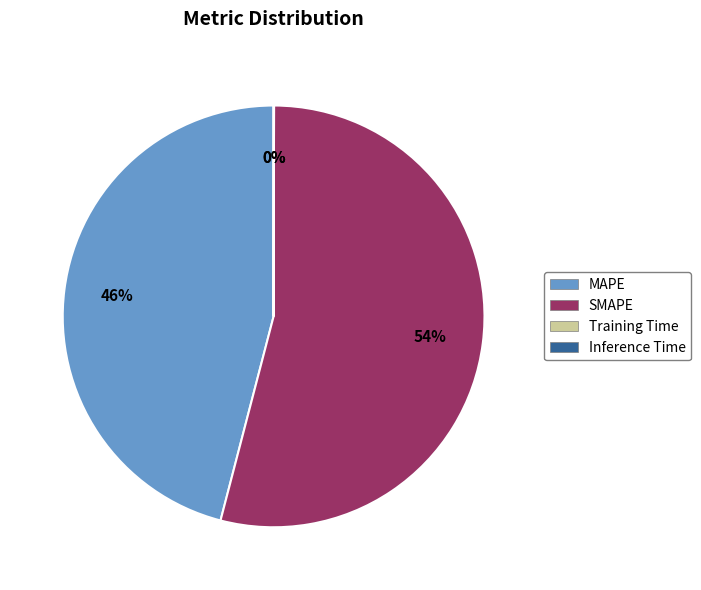

True or false: SMAPE accounts for 44% of the total.

False